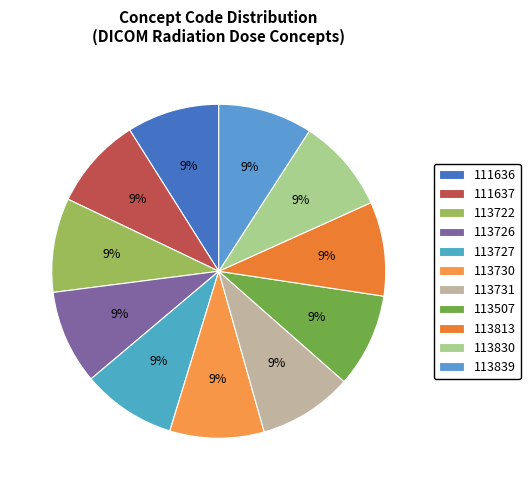

Combined, what portion of the pie is 113726 and 113722?

18.2%